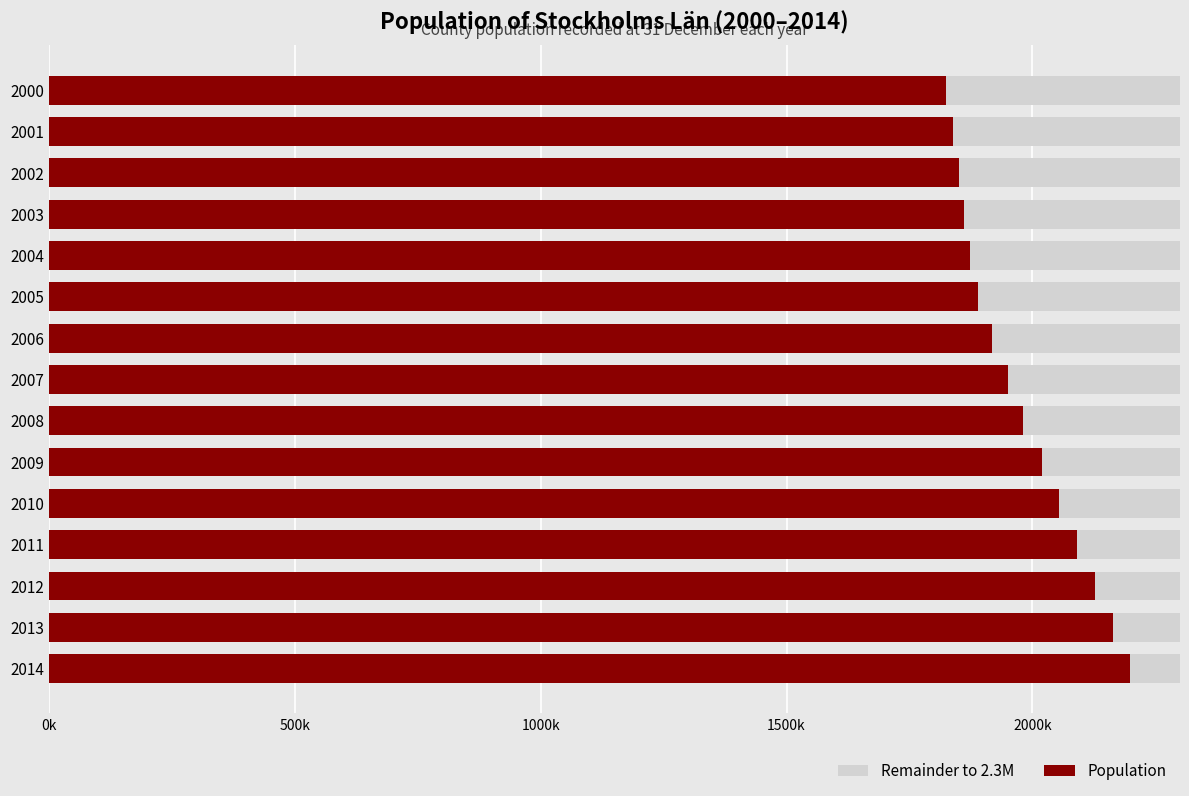

Which series has the largest total across all categories?

Population